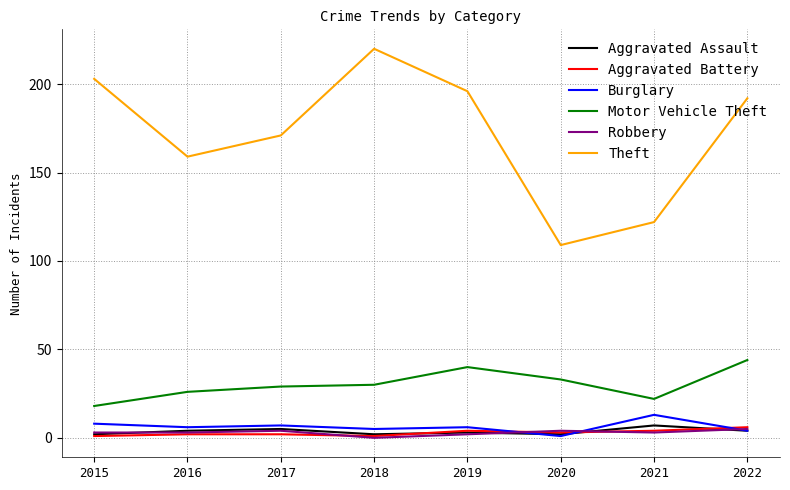

What is the highest value of the Motor Vehicle Theft series?

44